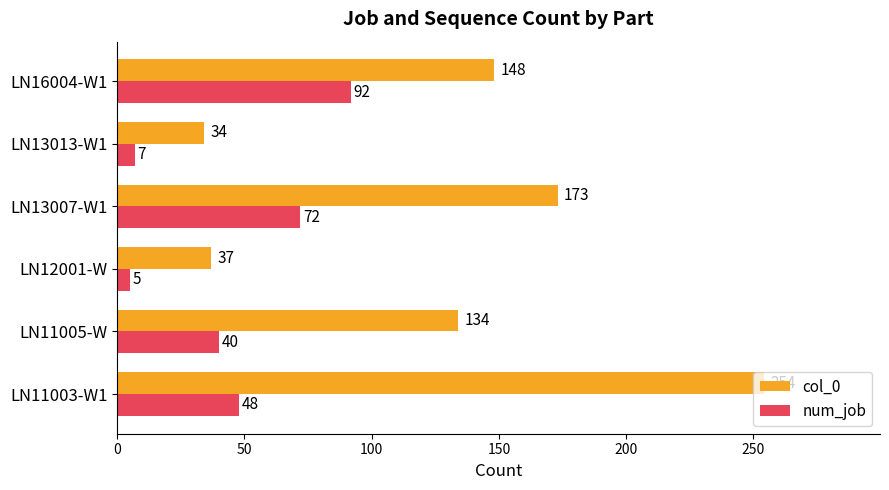

The col_0 series shows 134 at LN11005-W. True or false?

True